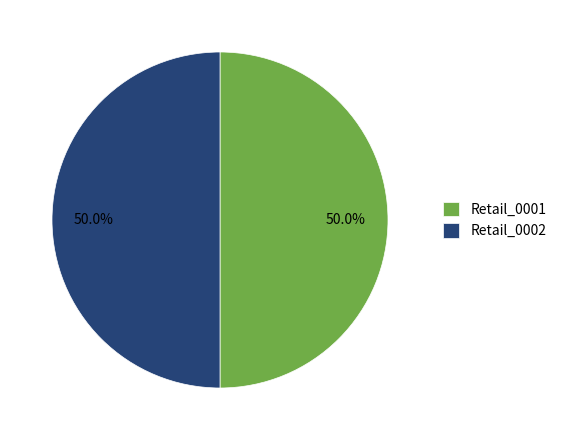

How much of the chart is everything except Retail_0001?

50.0%